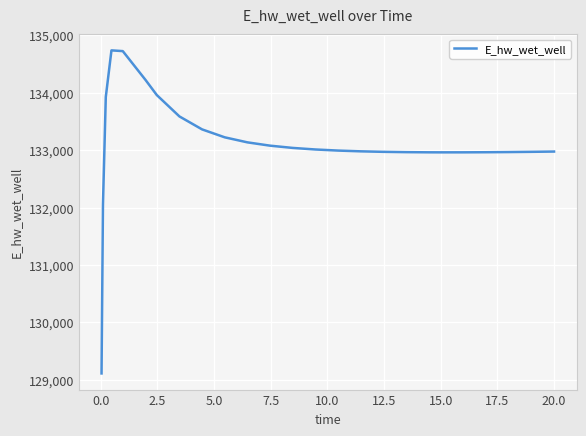

How many lines are shown in the chart?

1